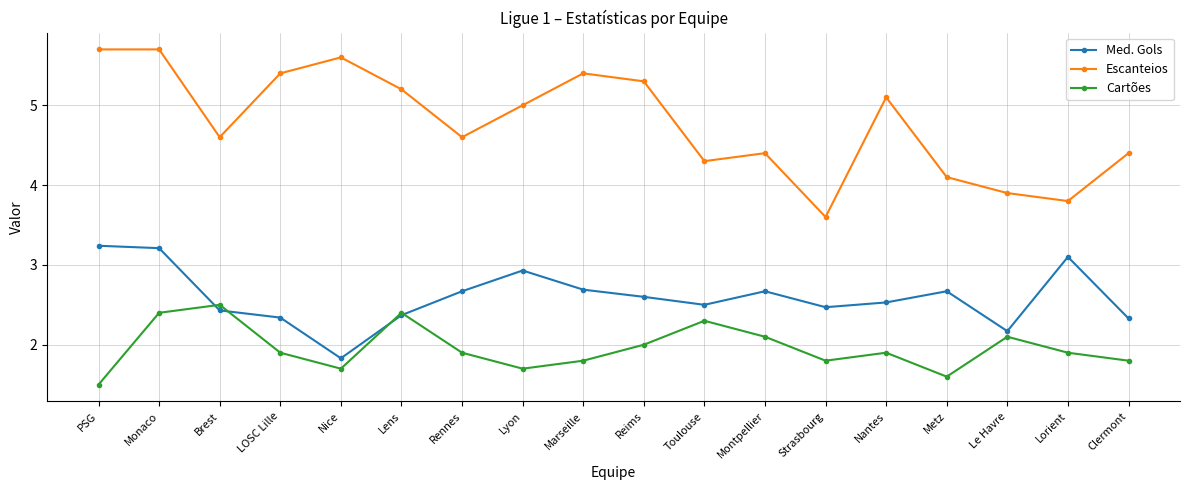

How many interior local valleys does the Cartões series have?

4